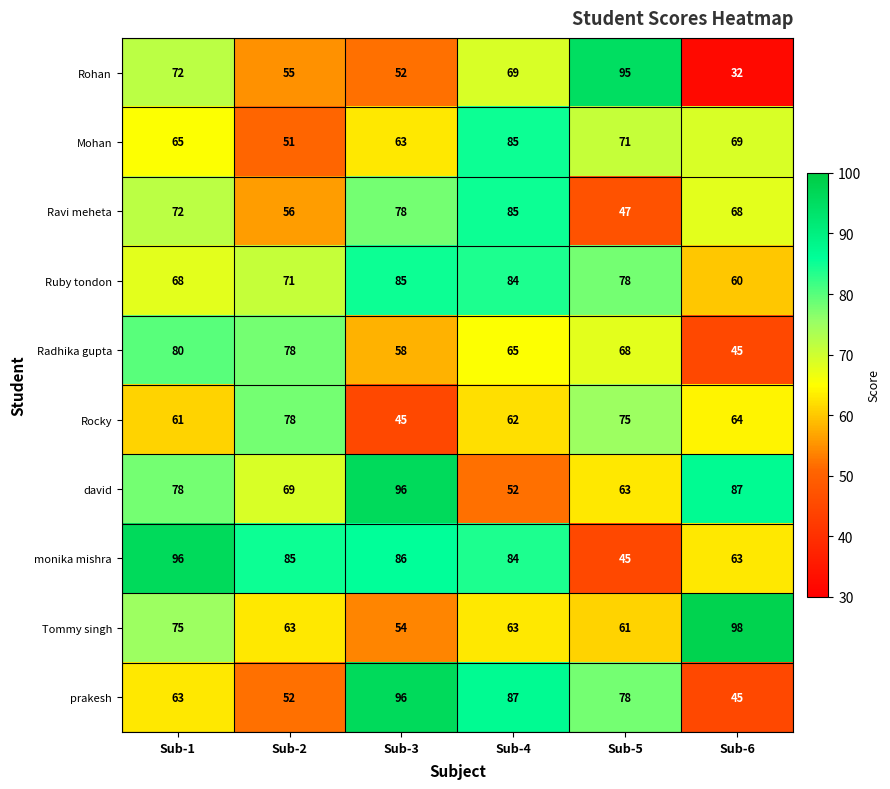

At how many categories does at least one series exceed 79?

6